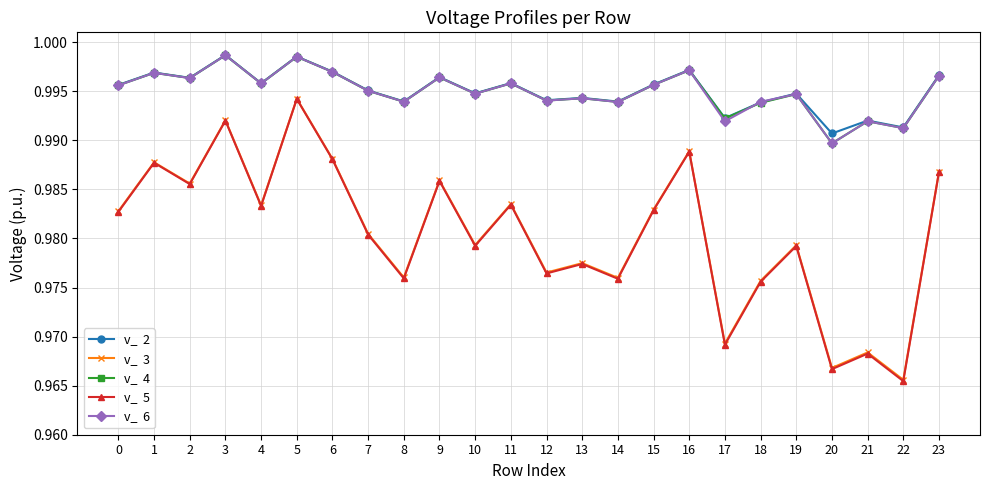

What is the total value across all series at 18?

4.9